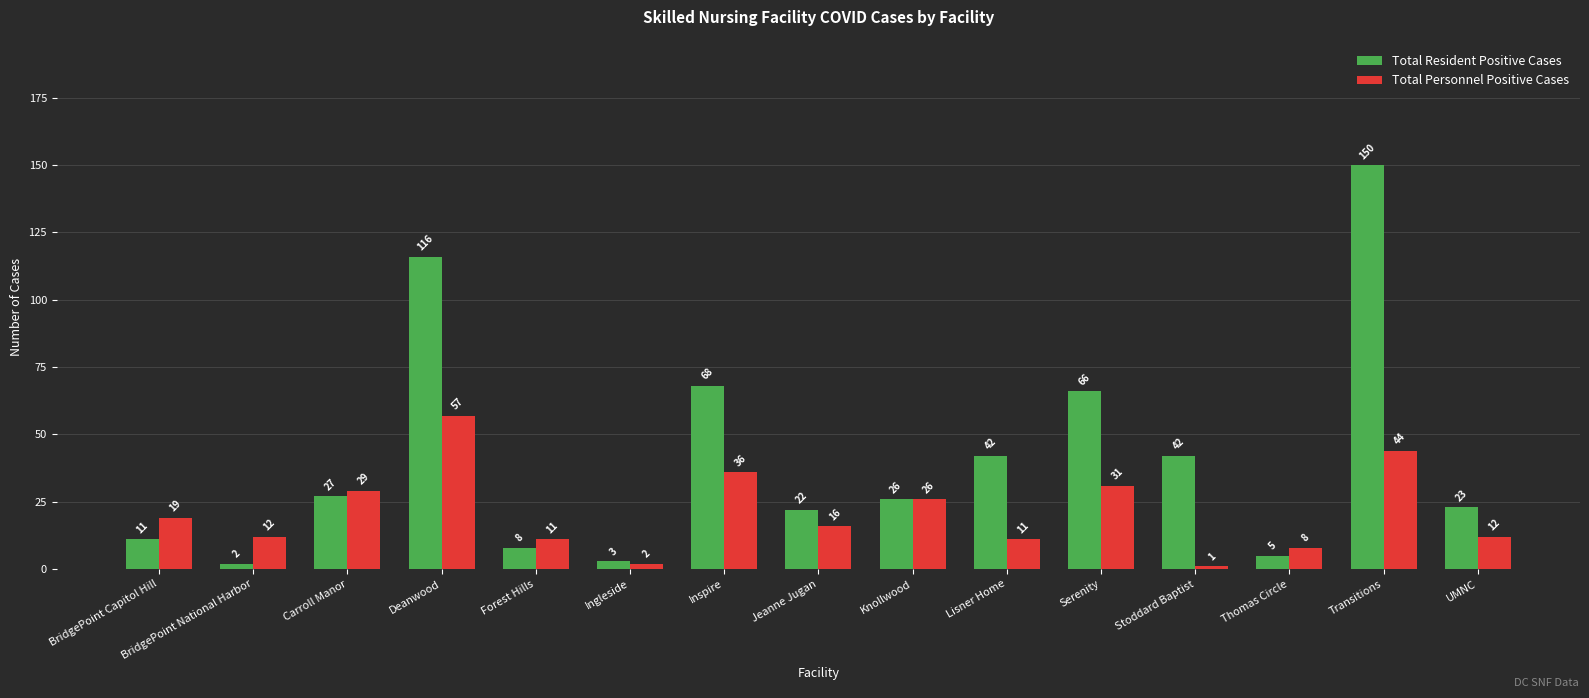

What is the label of the 11th bar from the left?

Serenity